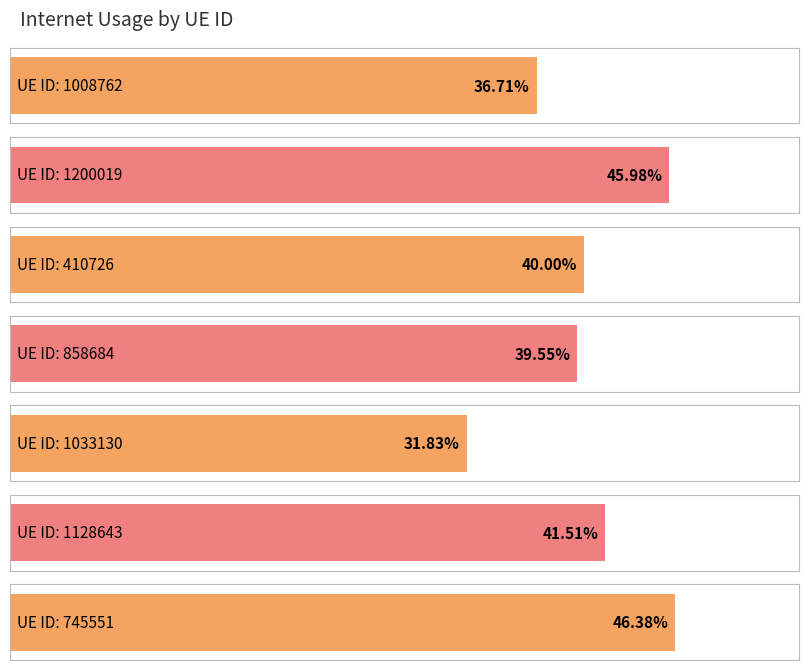

How many data points does each series have?

7